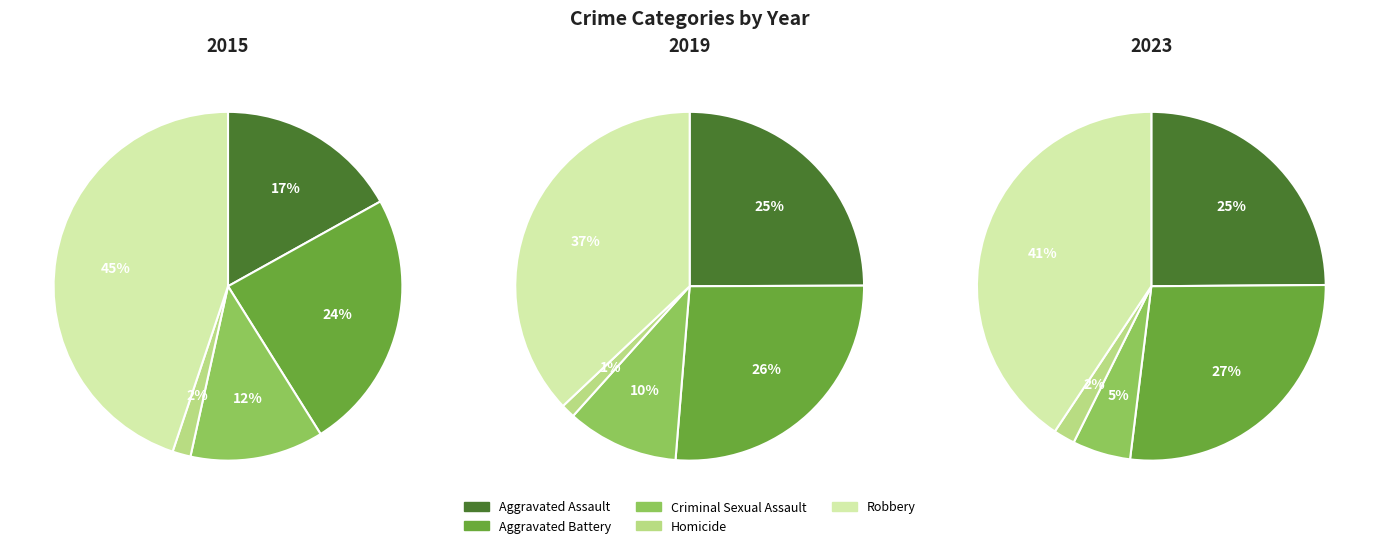

To the nearest percent, what percentage of the pie is Homicide?

2%